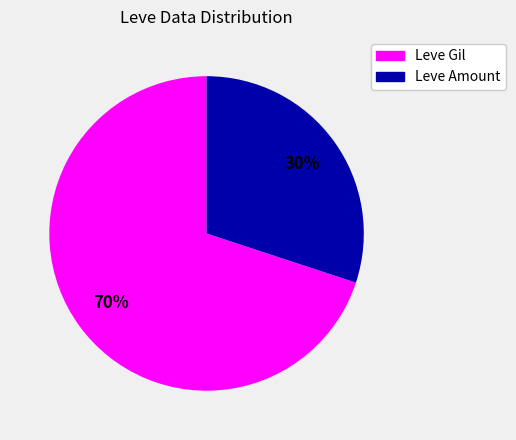

Is there a majority slice in this chart?

Yes